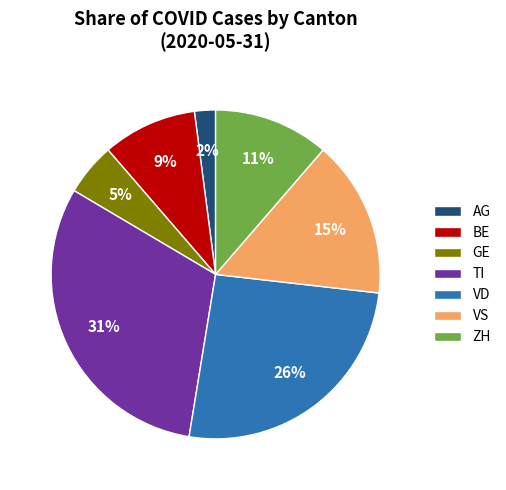

What percentage is the TI slice, to the nearest percent?

31%